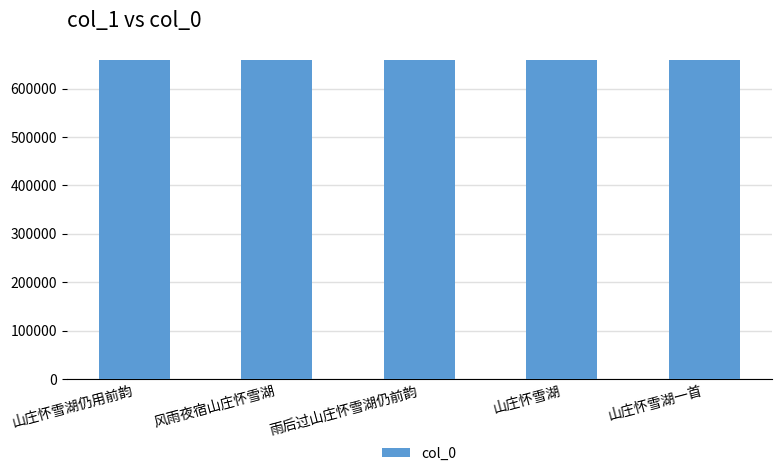

What is the difference between the values at 雨后过山庄怀雪湖仍前韵 and 山庄怀雪湖?

103